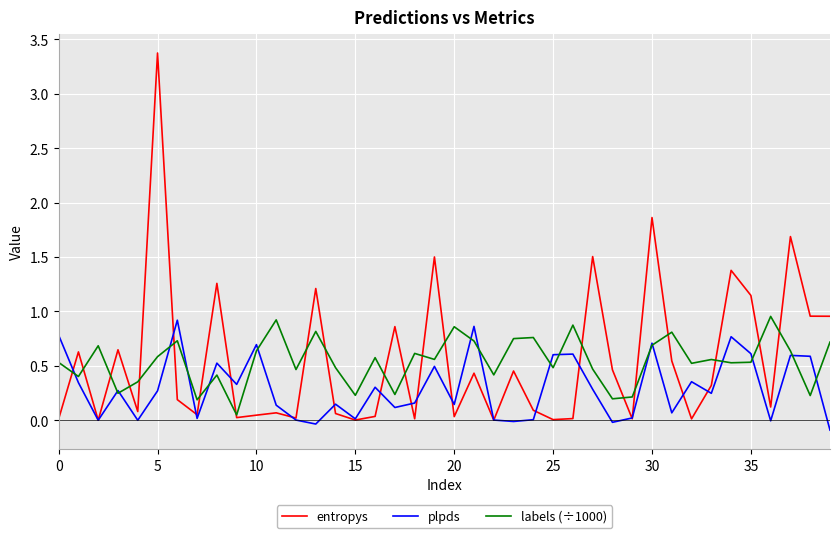

What is the greatest value displayed?

3.4